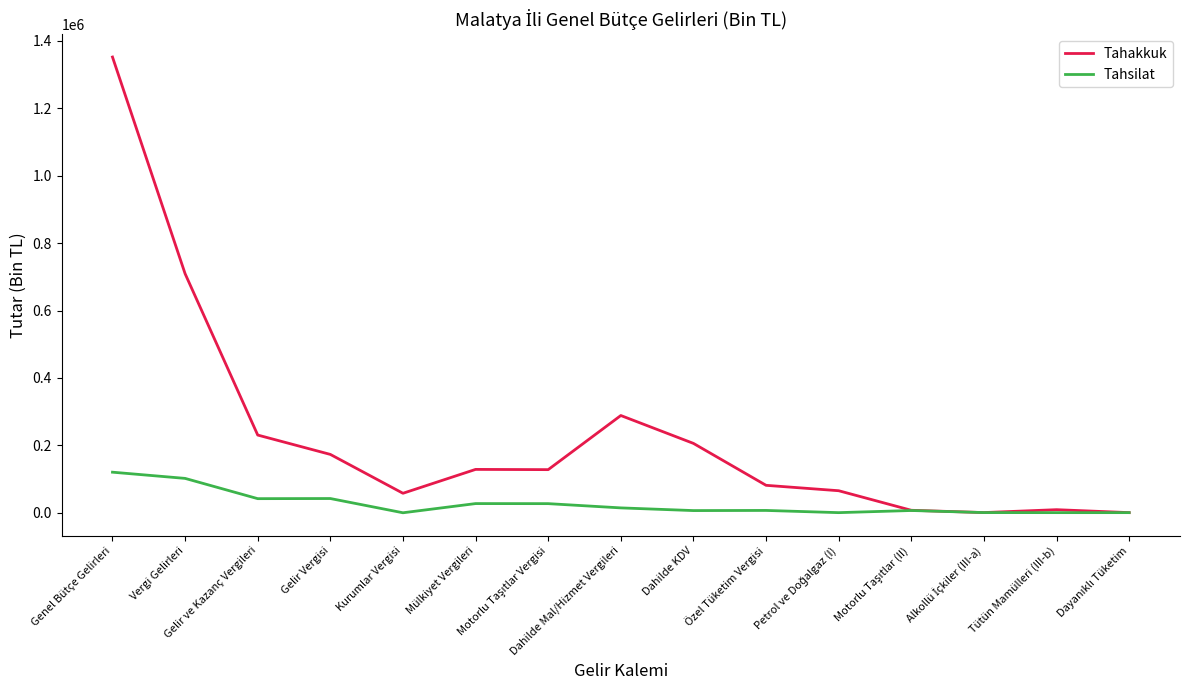

Where does the Tahsilat series first go above 6549?

Genel Bütçe Gelirleri